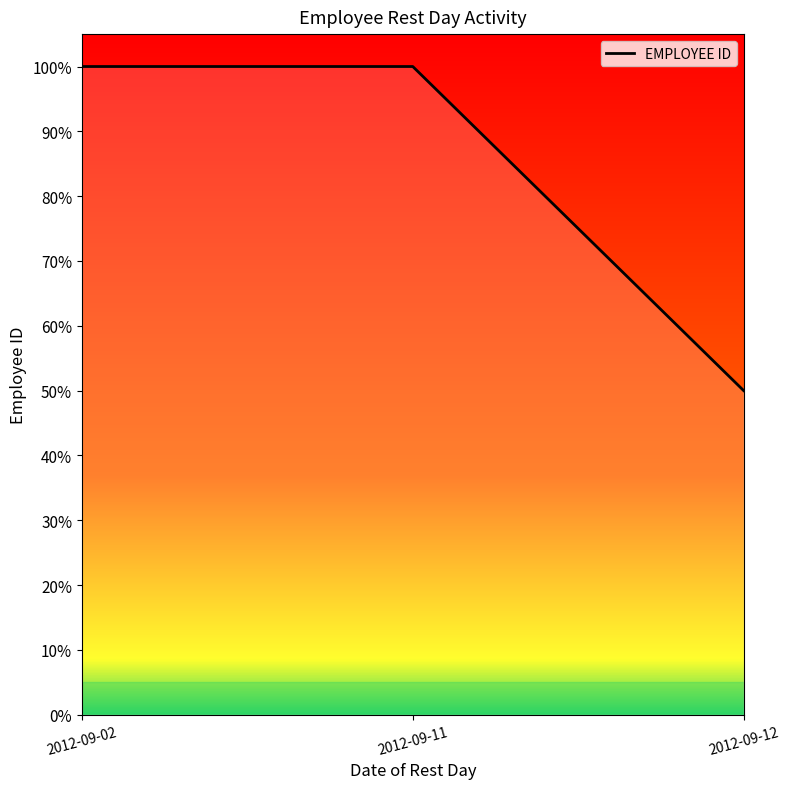

What is the value of the 1st point from the left?

1.0